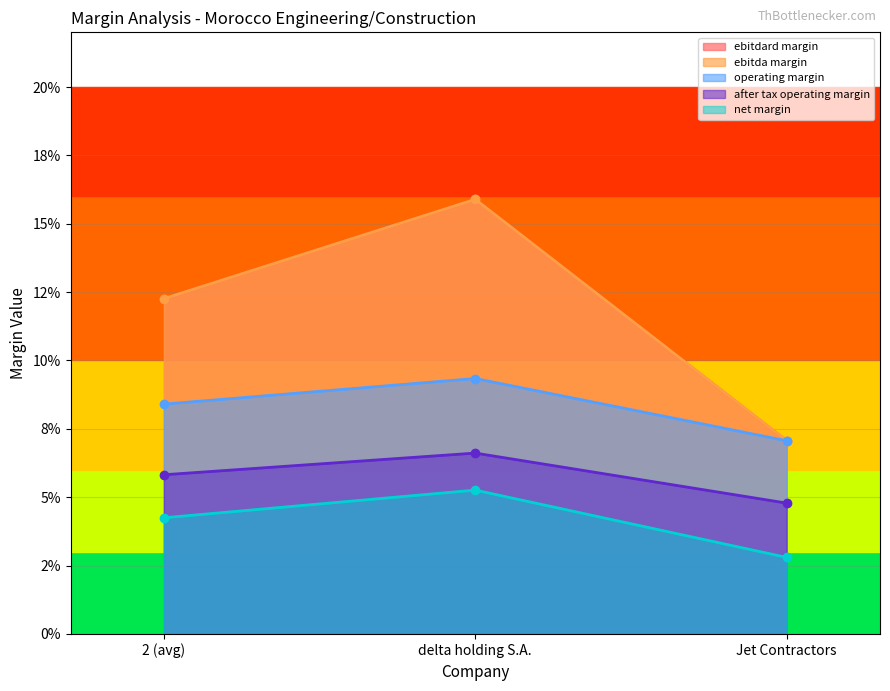

Which series has the largest total across all categories?

ebitda_margin